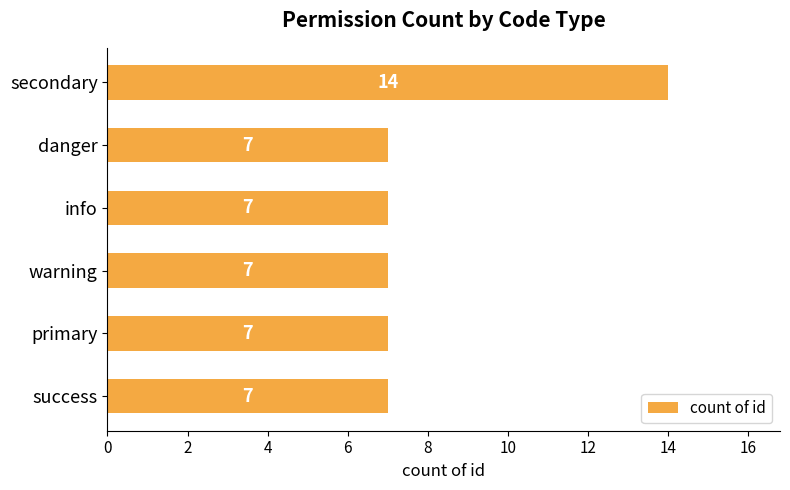

What is the smallest value displayed?

7